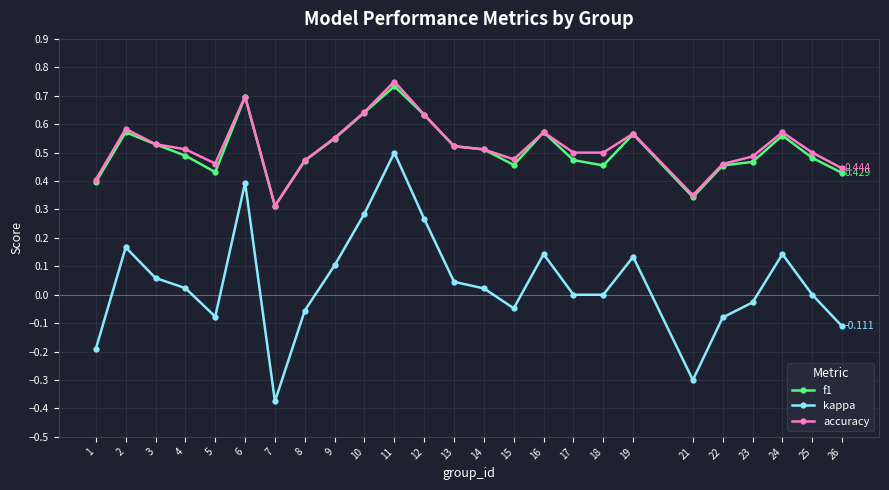

How many data points does each series have?

25